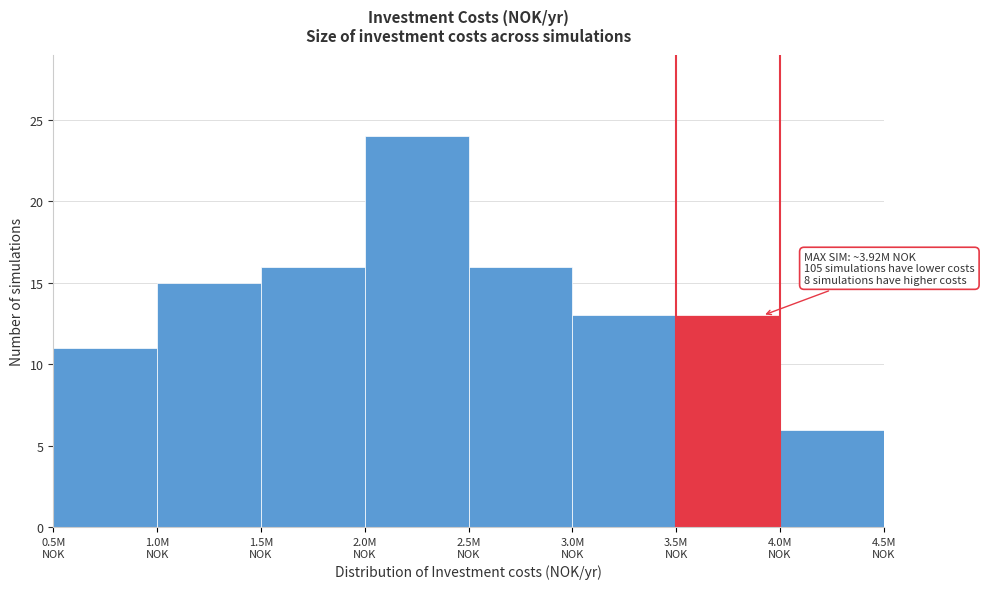

Reading right to left, what are all the values shown in this chart?

6	13	13	16	24	16	15	11